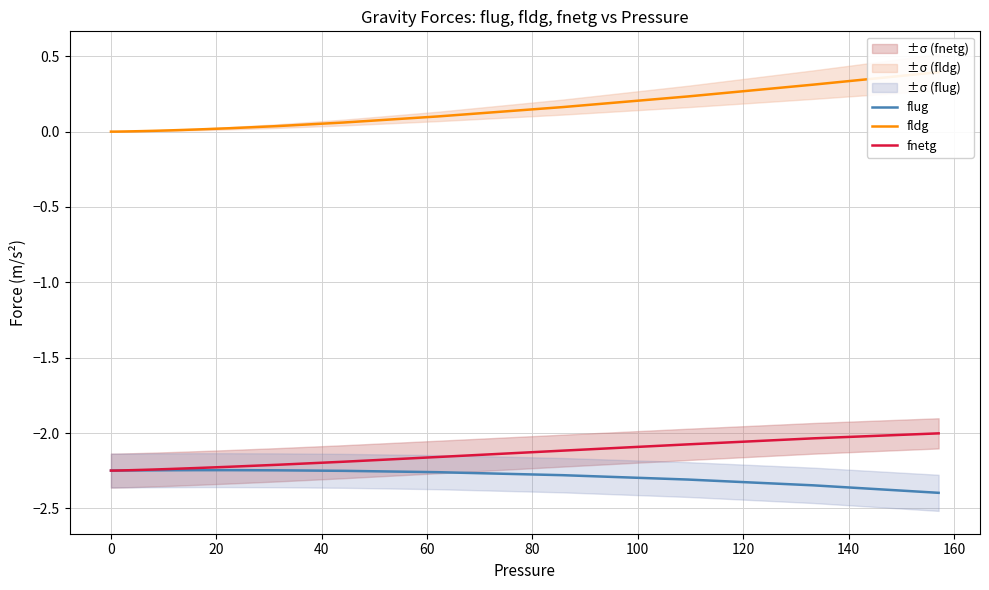

What is the lowest value of the flug series?

-2.4